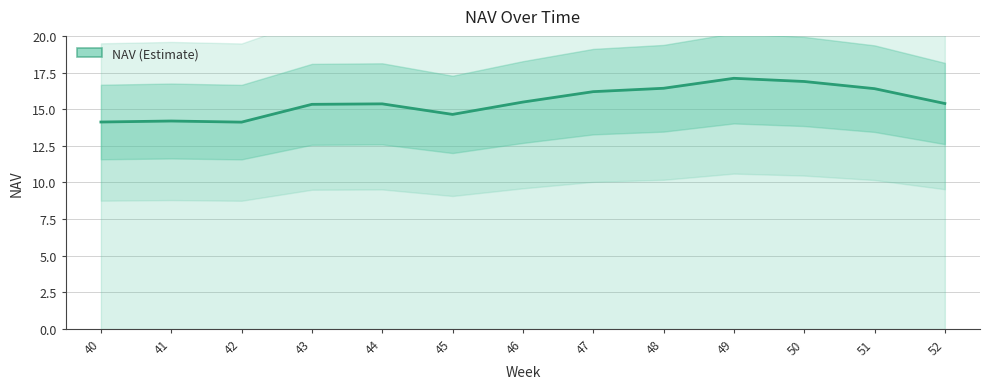

How many data points are less than 15?

4